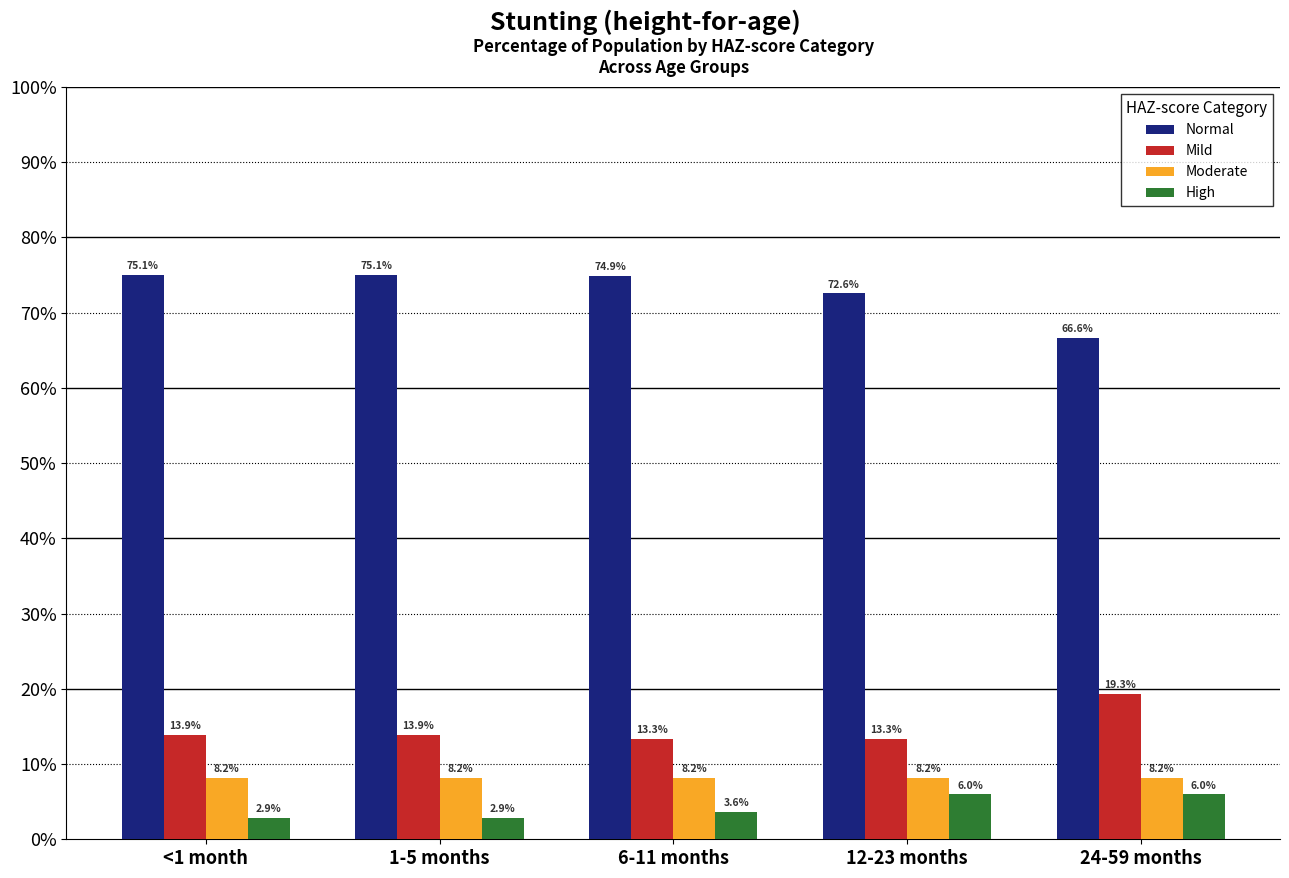

Reading left to right, list all the values displayed in this chart.

Normal: 0.8	0.8	0.7	0.7	0.7
Mild: 0.1	0.1	0.1	0.1	0.2
Moderate: 0.1	0.1	0.1	0.1	0.1
High: 0.0	0.0	0.0	0.1	0.1